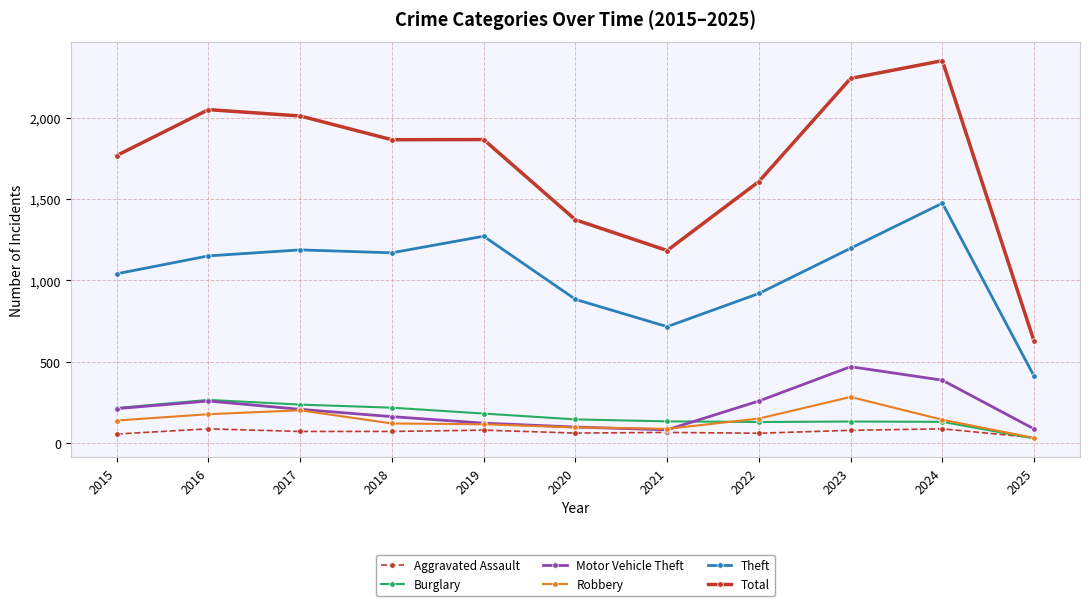

True or false: Motor Vehicle Theft has more than 0 interior local peaks.

True